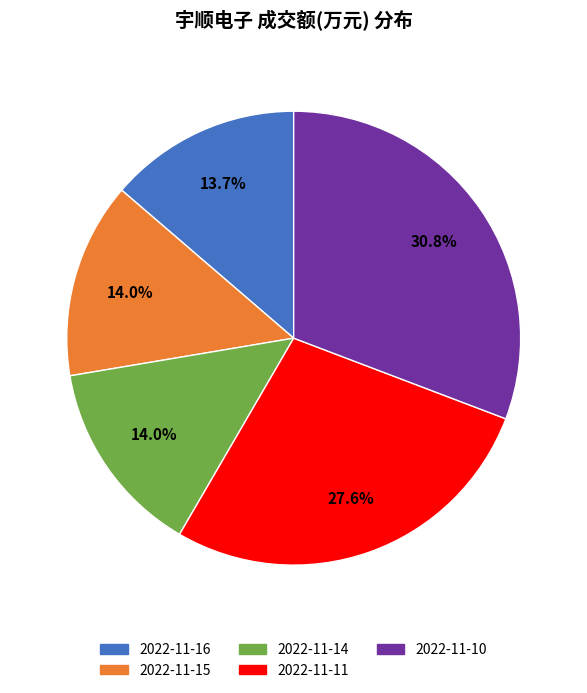

What is the ratio of the value at 2022-11-15 to the value at 2022-11-10?

0.5